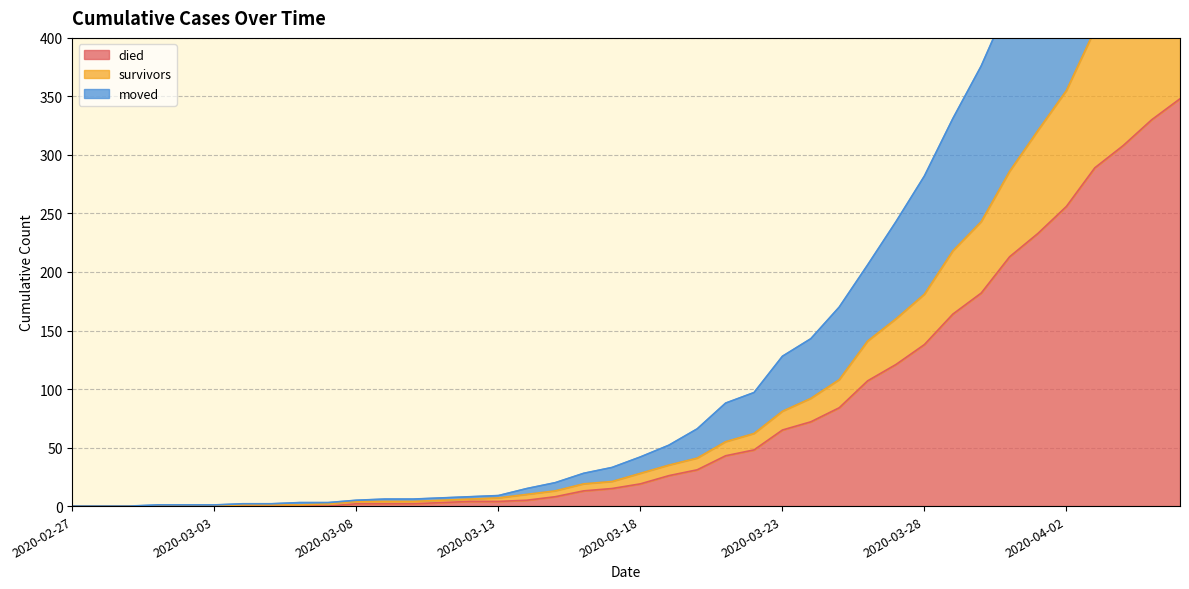

How many data points does each series have?

40